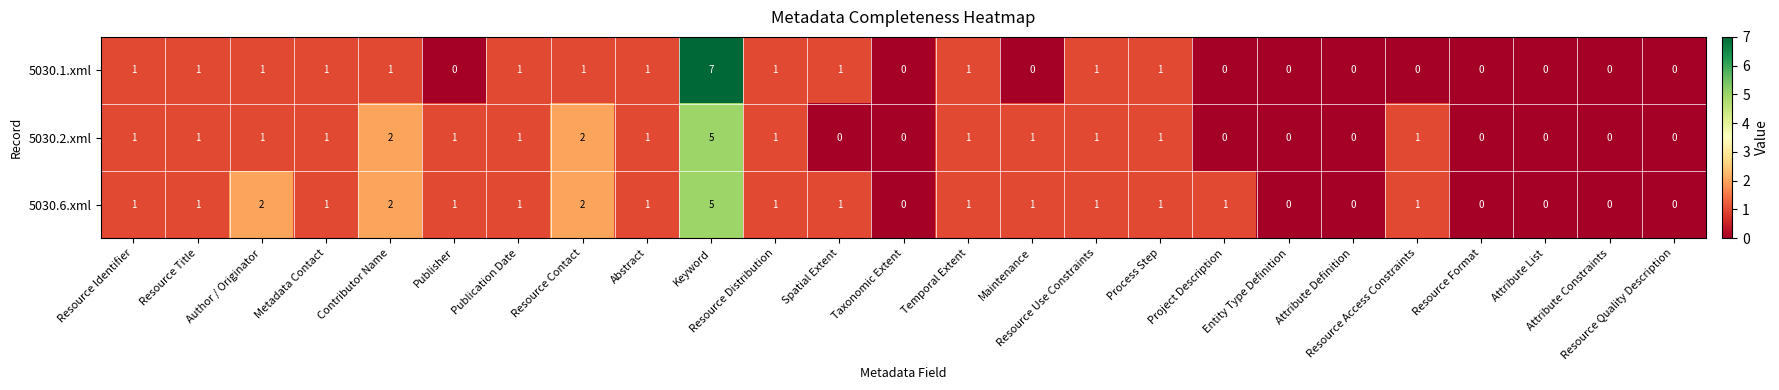

What is the difference between the maximum and minimum values in the 5030.2.xml series?

5